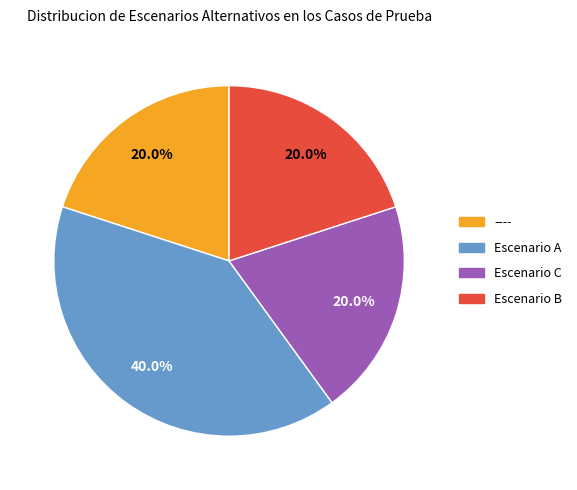

How much of the chart is everything except Escenario C?

80.0%